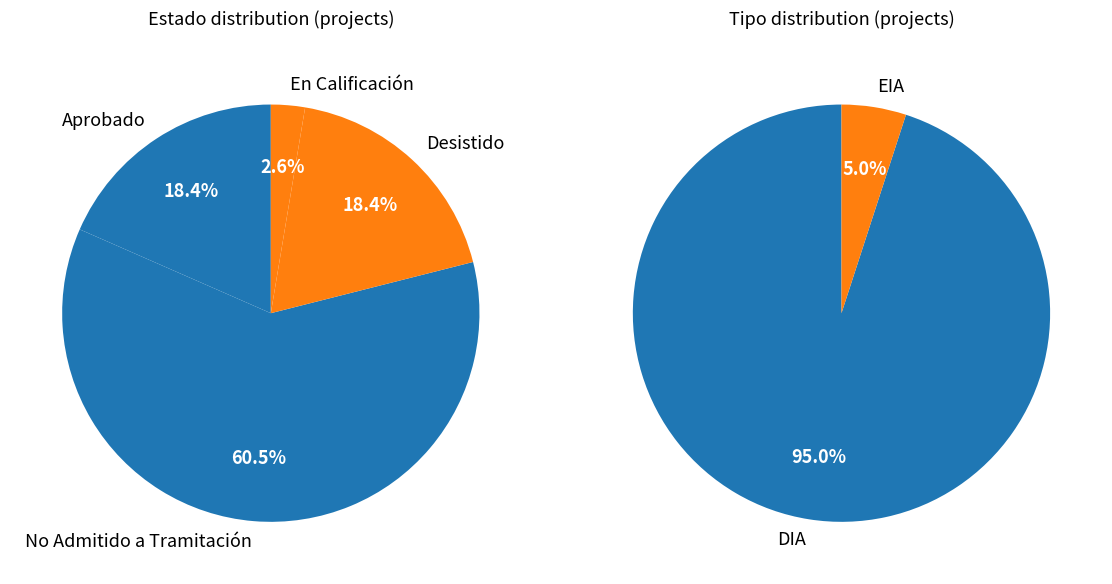

Which category has the smallest portion of the pie?

En Calificación